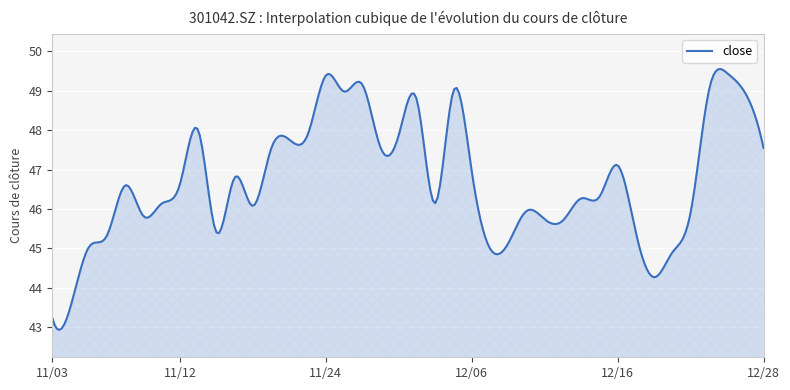

What is the smallest value displayed?

42.9